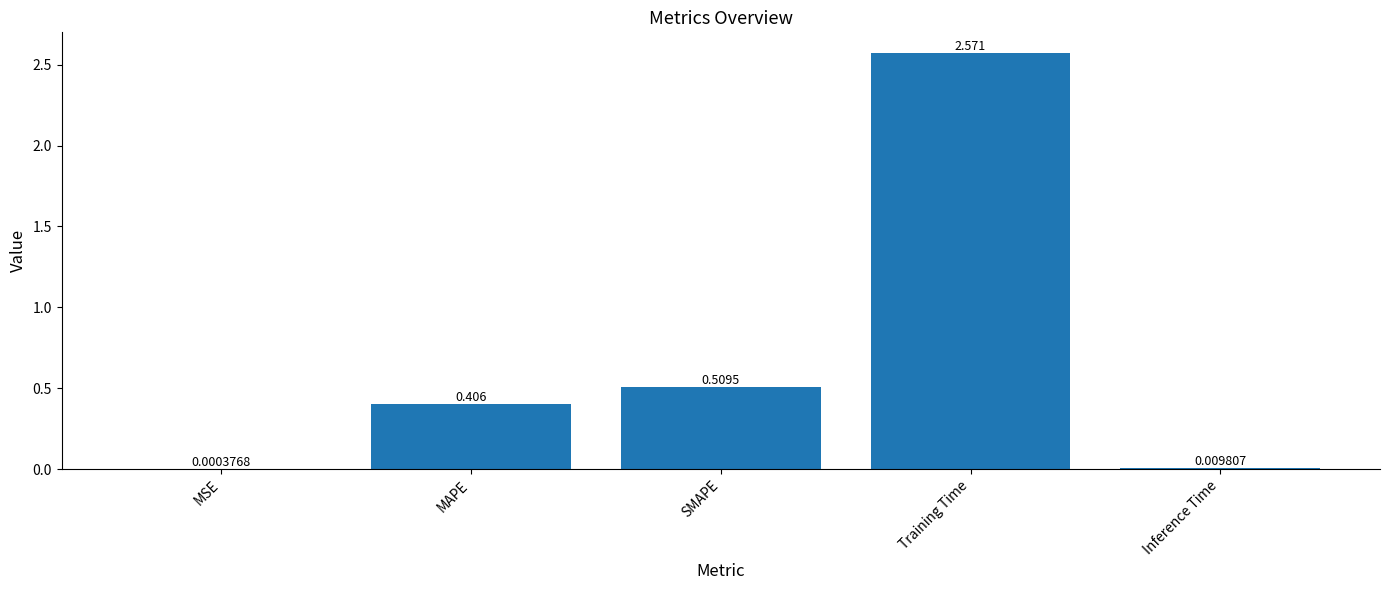

At which label is the value closest to 1?

SMAPE